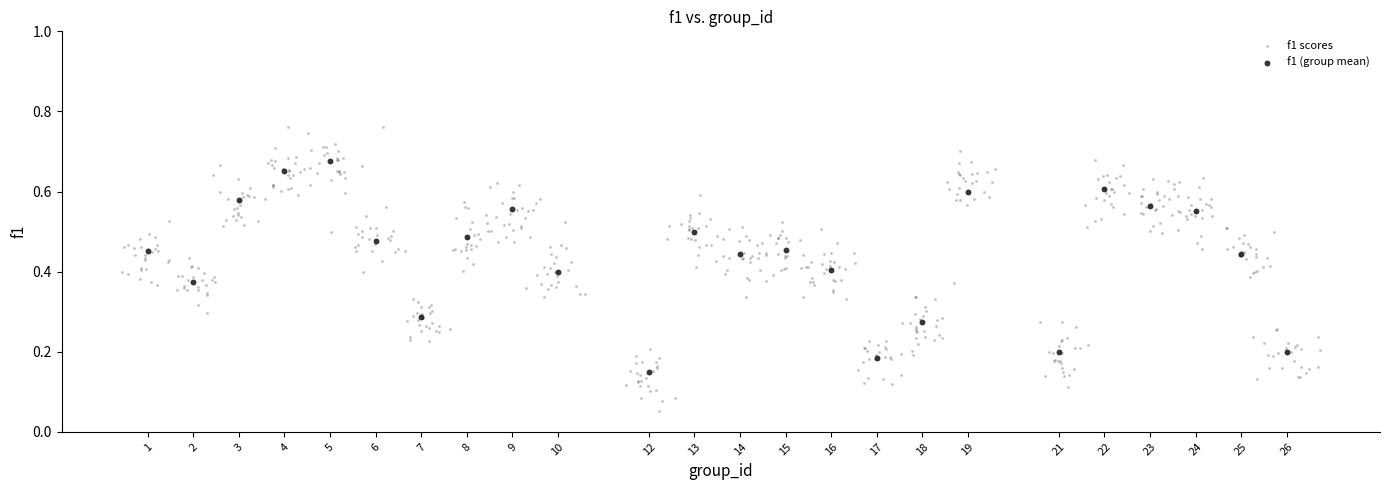

Which series contains the highest Y value?

f1 scores